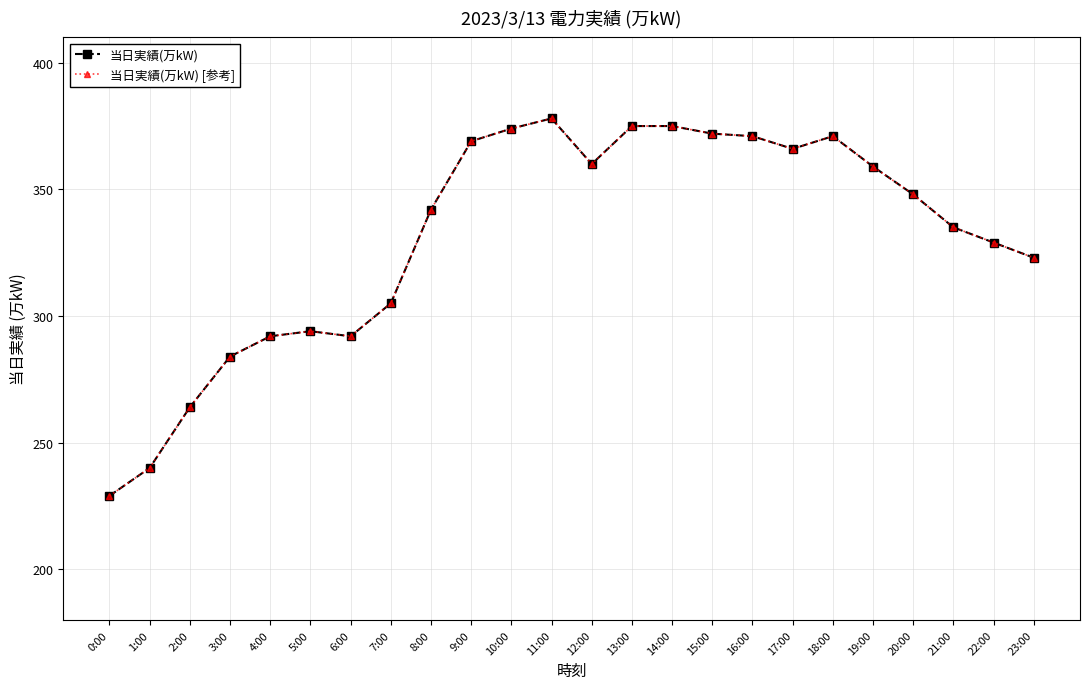

What is the average value of the 当日実績(万kW) [参考] series?

331